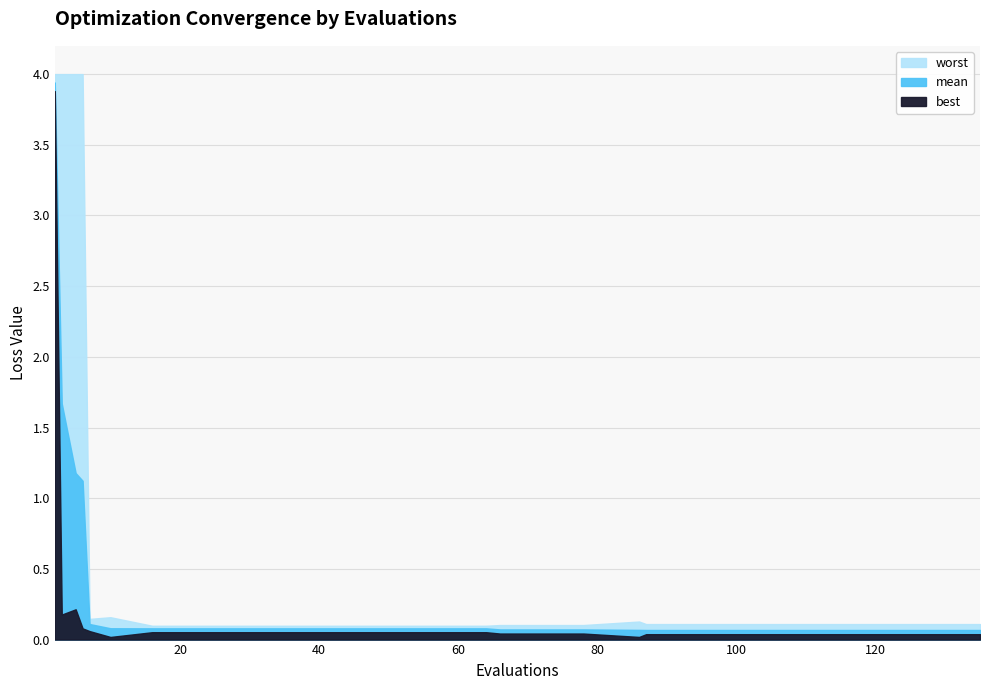

At how many categories does at least one series exceed 2?

4